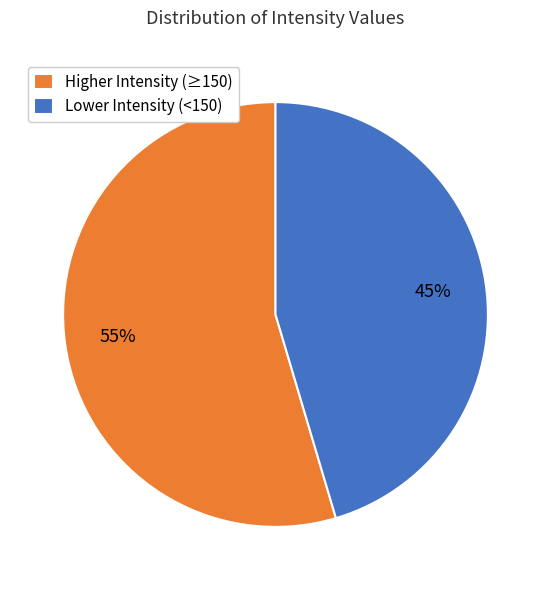

The Higher Intensity (≥150) slice represents 49% of the pie. True or false?

False